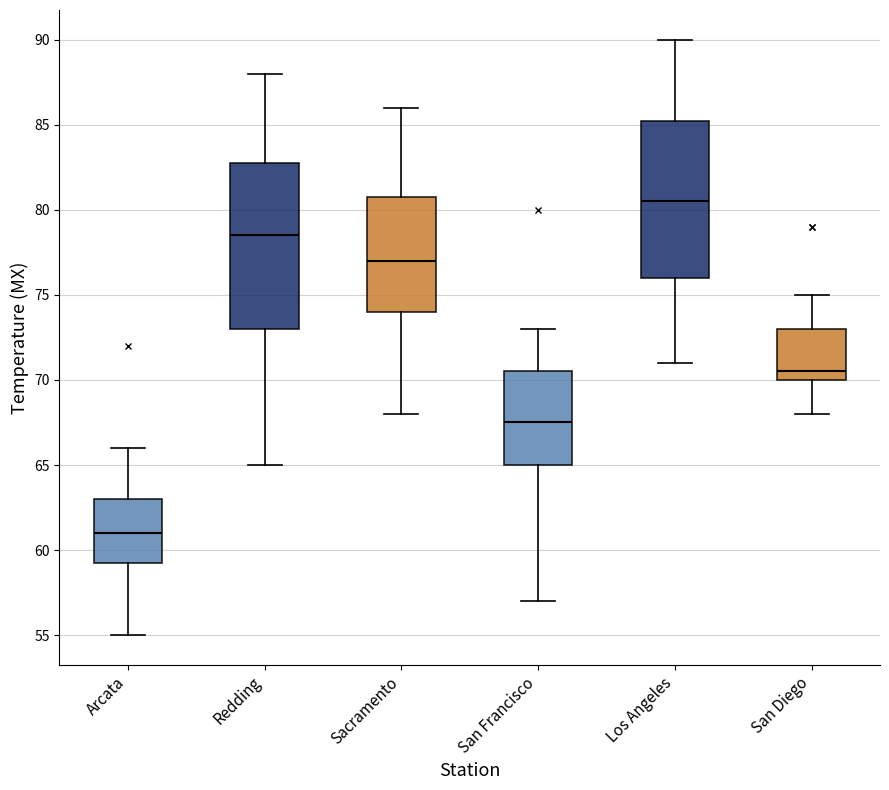

Reading left to right, transcribe this box plot: for each box, give where its median line is, the range the box spans, and where its two whiskers end, as read against the y-axis. The values are not printed on the chart, so give them approximately, as read against the axis.

Arcata: median 61.0, box 59.5 to 63.0, whiskers 55.0 to 66.0
Redding: median 78.5, box 73.0 to 83.0, whiskers 65.0 to 88.0
Sacramento: median 77.0, box 74.0 to 81.0, whiskers 68.0 to 86.0
San Francisco: median 67.5, box 65.0 to 70.5, whiskers 57.0 to 73.0
Los Angeles: median 80.5, box 76.0 to 85.5, whiskers 71.0 to 90.0
San Diego: median 70.5, box 70.0 to 73.0, whiskers 68.0 to 75.0